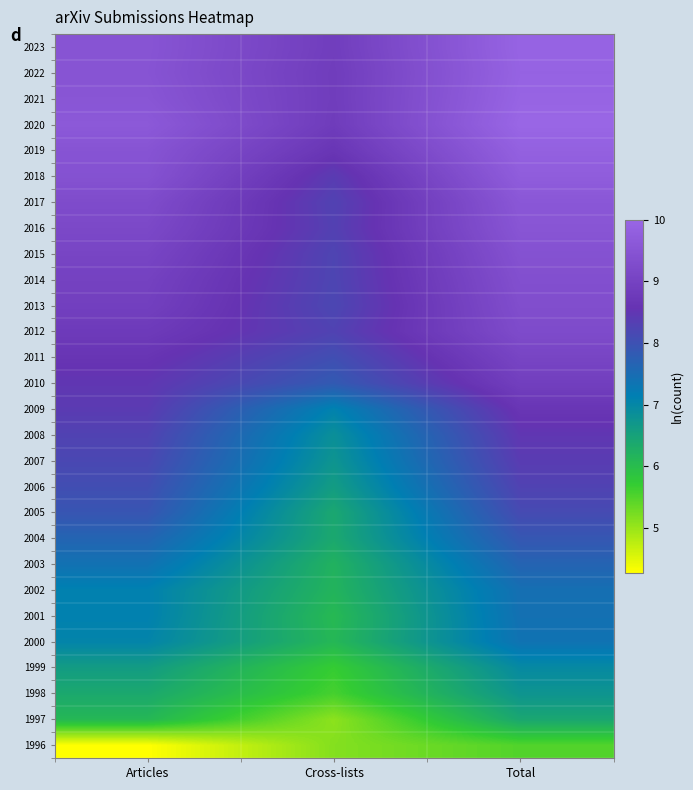

Reading right to left, what are all the values shown in this chart?

1996: Total=5.5	Cross-lists=5.1	Articles=4.3
1997: Total=6.4	Cross-lists=5.1	Articles=6.1
1998: Total=6.8	Cross-lists=5.6	Articles=6.4
1999: Total=6.9	Cross-lists=5.7	Articles=6.6
2000: Total=7.4	Cross-lists=6.1	Articles=7.0
2001: Total=7.4	Cross-lists=6.1	Articles=7.1
2002: Total=7.4	Cross-lists=6.2	Articles=7.1
2003: Total=7.7	Cross-lists=6.2	Articles=7.4
2004: Total=7.9	Cross-lists=6.4	Articles=7.6
2005: Total=8.1	Cross-lists=6.4	Articles=7.9
2006: Total=8.3	Cross-lists=6.6	Articles=8.1
2007: Total=8.4	Cross-lists=6.7	Articles=8.2
2008: Total=8.5	Cross-lists=6.8	Articles=8.3
2009: Total=8.6	Cross-lists=7.1	Articles=8.4
2010: Total=8.9	Cross-lists=7.8	Articles=8.5
2011: Total=9.1	Cross-lists=8.0	Articles=8.6
2012: Total=9.3	Cross-lists=8.3	Articles=8.8
2013: Total=9.3	Cross-lists=8.2	Articles=8.9
2014: Total=9.4	Cross-lists=8.2	Articles=9.0
2015: Total=9.4	Cross-lists=8.2	Articles=9.1
2016: Total=9.5	Cross-lists=8.3	Articles=9.2
2017: Total=9.6	Cross-lists=8.3	Articles=9.3
2018: Total=9.7	Cross-lists=8.4	Articles=9.4
2019: Total=9.8	Cross-lists=8.6	Articles=9.5
2020: Total=10.0	Cross-lists=8.8	Articles=9.6
2021: Total=9.9	Cross-lists=8.8	Articles=9.5
2022: Total=9.9	Cross-lists=8.8	Articles=9.5
2023: Total=9.9	Cross-lists=8.9	Articles=9.5